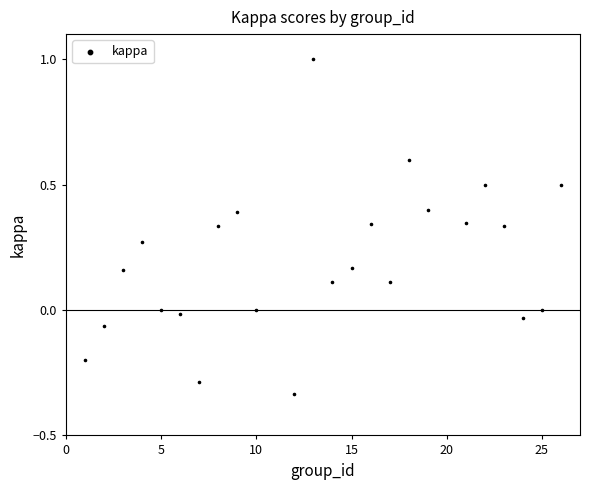

What is the range of X values (max minus min)?

25.0